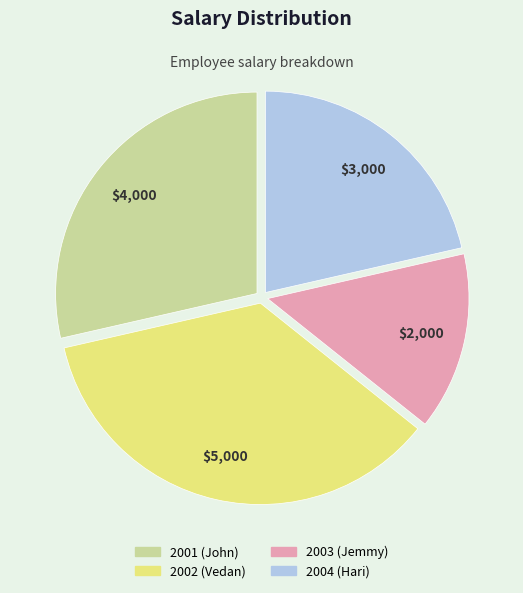

Is there a majority slice in this chart?

No